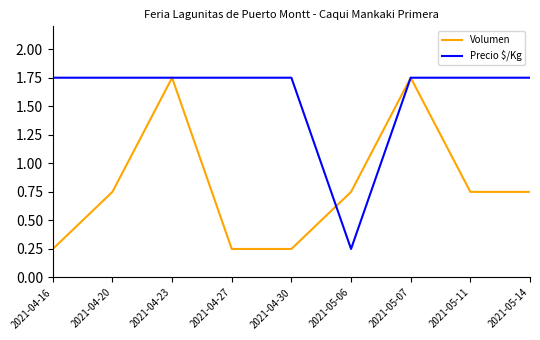

The value of Volumen at 2021-04-16 is 0.4. True or false?

False